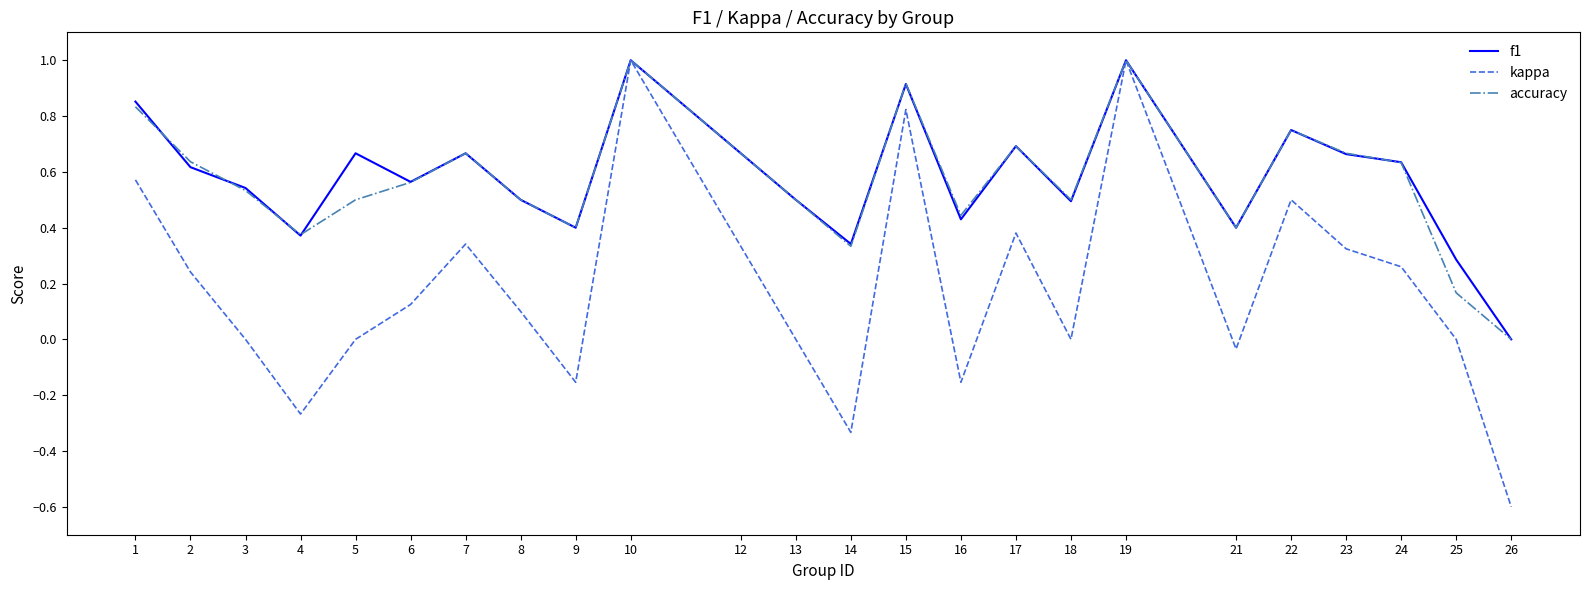

Between 10 and 26, which series saw the biggest shift?

kappa